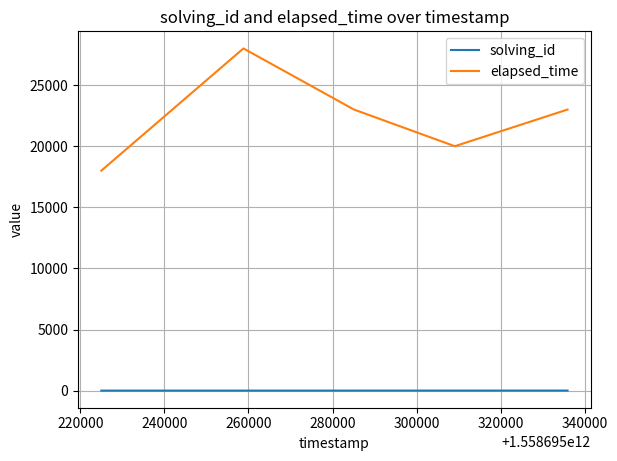

Which series has the largest total across all categories?

elapsed_time